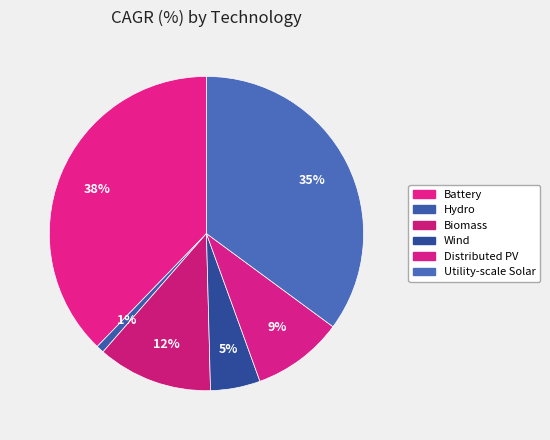

To the nearest percent, what percentage of the pie is Hydro?

1%